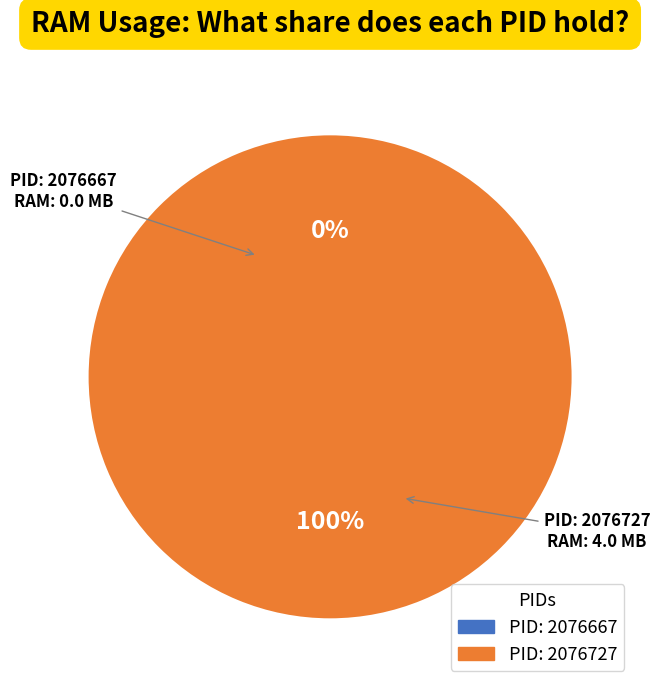

What is the smallest slice in the pie chart?

2076667